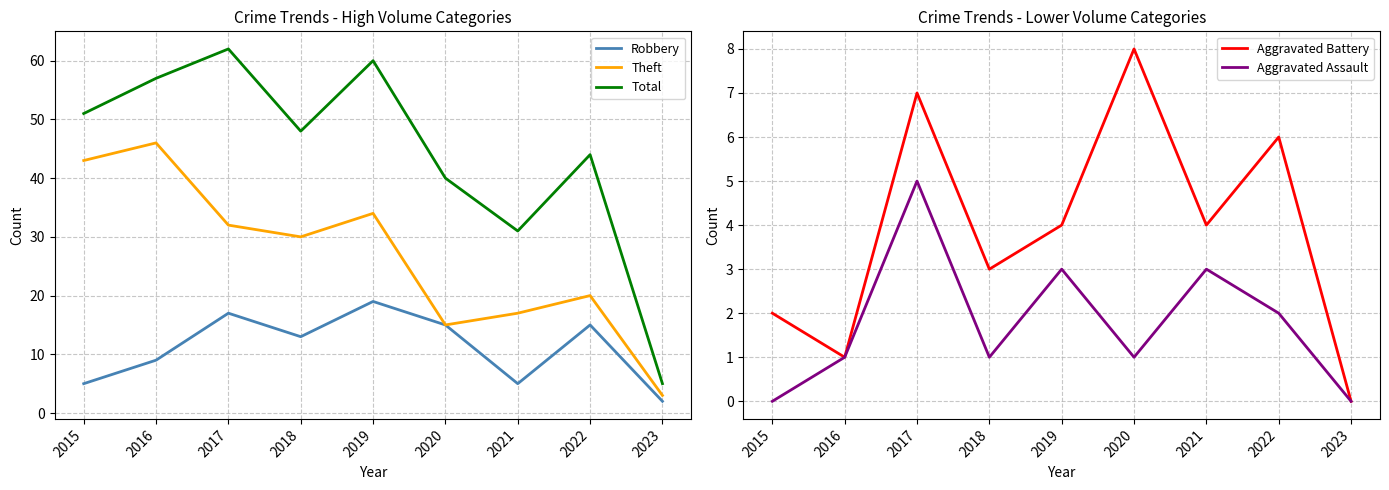

Rank the categories by Aggravated Battery value from lowest to highest.

2023, 2016, 2015, 2018, 2019, 2021, 2022, 2017, 2020